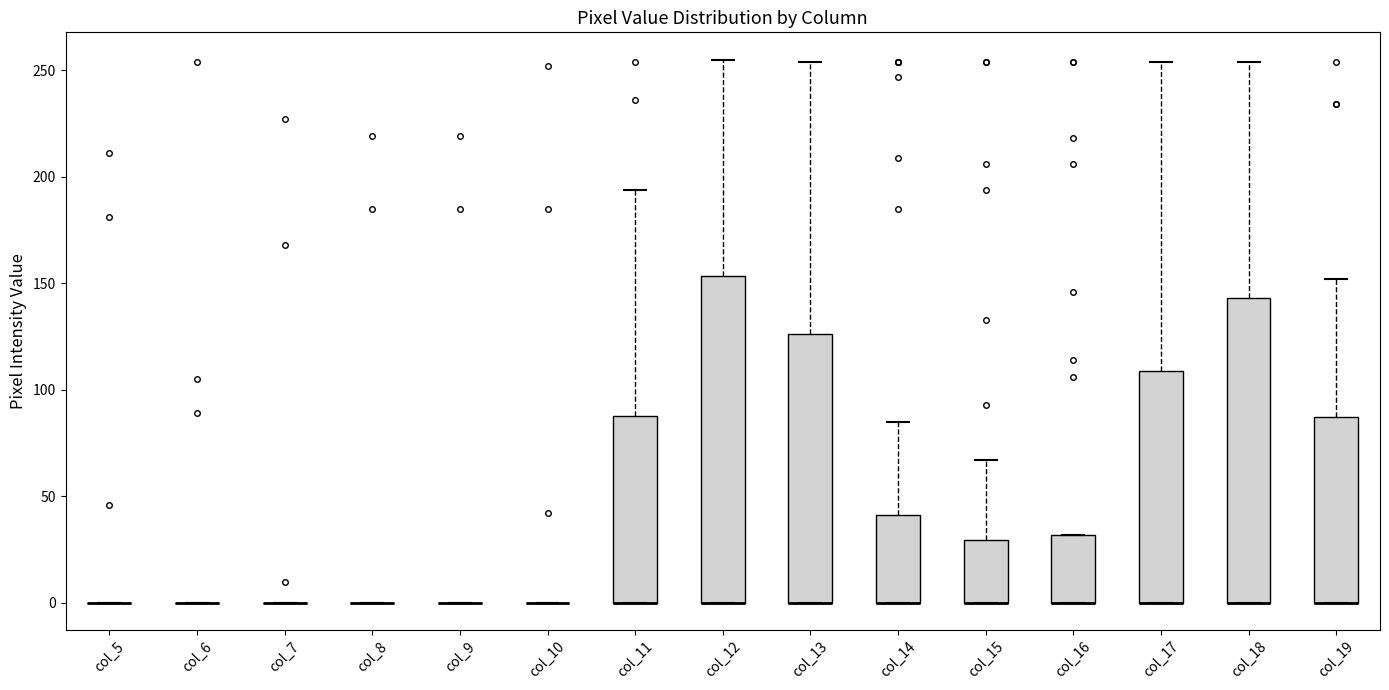

Reading left to right, transcribe this box plot: for each box, give where its median line is, the range the box spans, and where its two whiskers end, as read against the y-axis. The values are not printed on the chart, so give them approximately, as read against the axis.

col_5: box collapsed to a line at 0, whiskers 0 to 0
col_6: box collapsed to a line at 0, whiskers 0 to 0
col_7: box collapsed to a line at 0, whiskers 0 to 0
col_8: box collapsed to a line at 0, whiskers 0 to 0
col_9: box collapsed to a line at 0, whiskers 0 to 0
col_10: box collapsed to a line at 0, whiskers 0 to 0
col_11: median 0 (drawn on the box's lower edge), box 0 to 90, whiskers 0 to 195
col_12: median 0 (drawn on the box's lower edge), box 0 to 155, whiskers 0 to 255
col_13: median 0 (drawn on the box's lower edge), box 0 to 125, whiskers 0 to 255
col_14: median 0 (drawn on the box's lower edge), box 0 to 40, whiskers 0 to 85
col_15: median 0 (drawn on the box's lower edge), box 0 to 30, whiskers 0 to 65
col_16: median 0 (drawn on the box's lower edge), box 0 to 30, whiskers 0 to 30
col_17: median 0 (drawn on the box's lower edge), box 0 to 110, whiskers 0 to 255
col_18: median 0 (drawn on the box's lower edge), box 0 to 145, whiskers 0 to 255
col_19: median 0 (drawn on the box's lower edge), box 0 to 85, whiskers 0 to 150